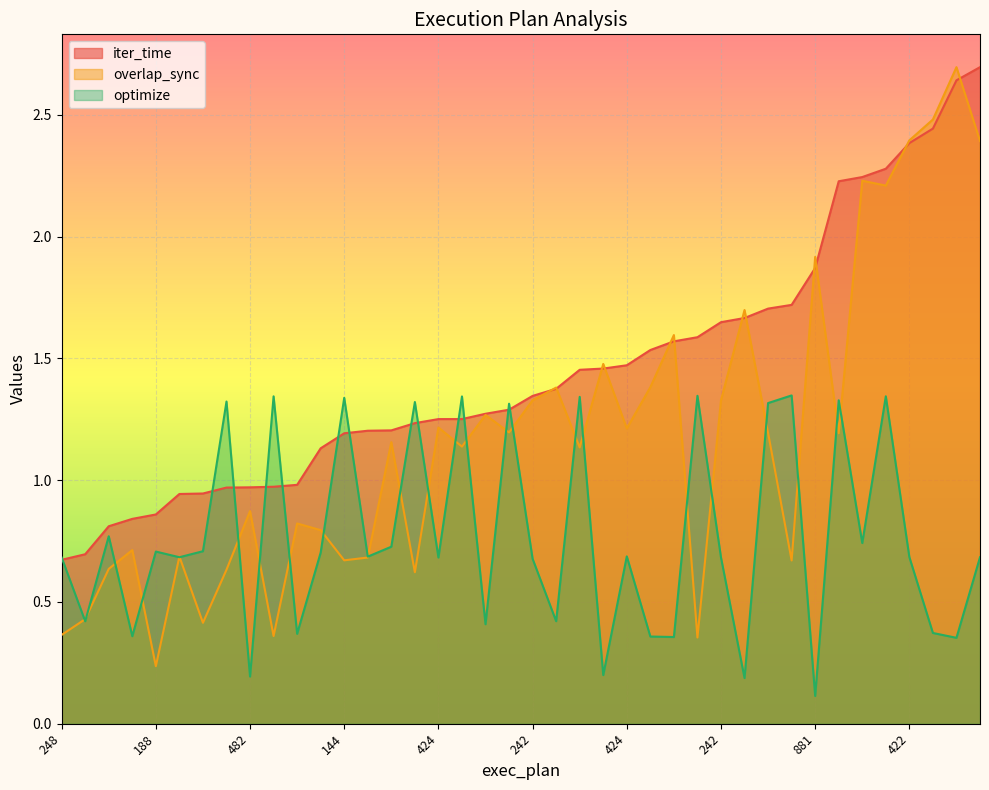

What is the label of the 14th point from the right?

281